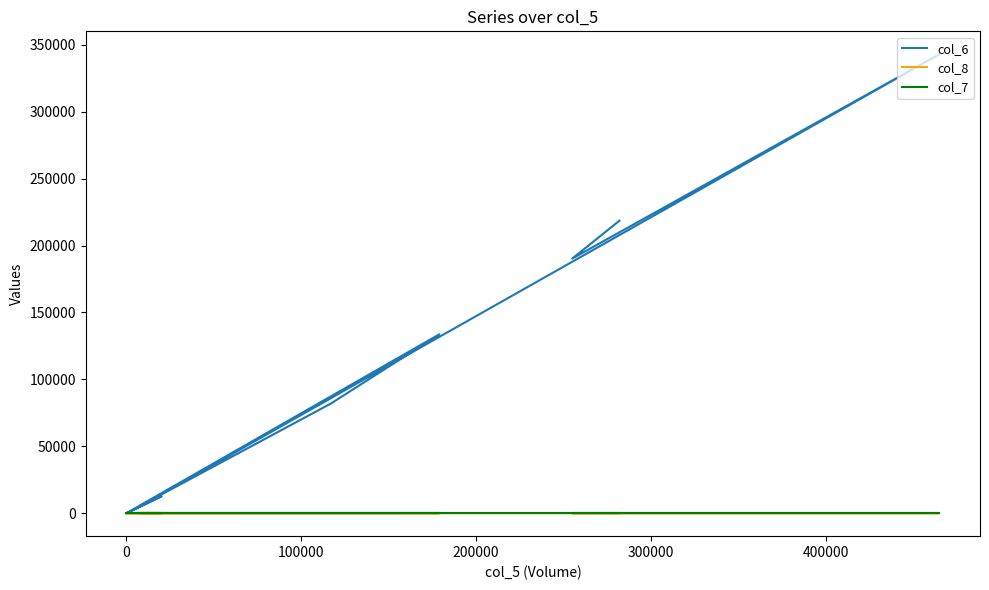

What is the total value across all series at 200000?

133685.0